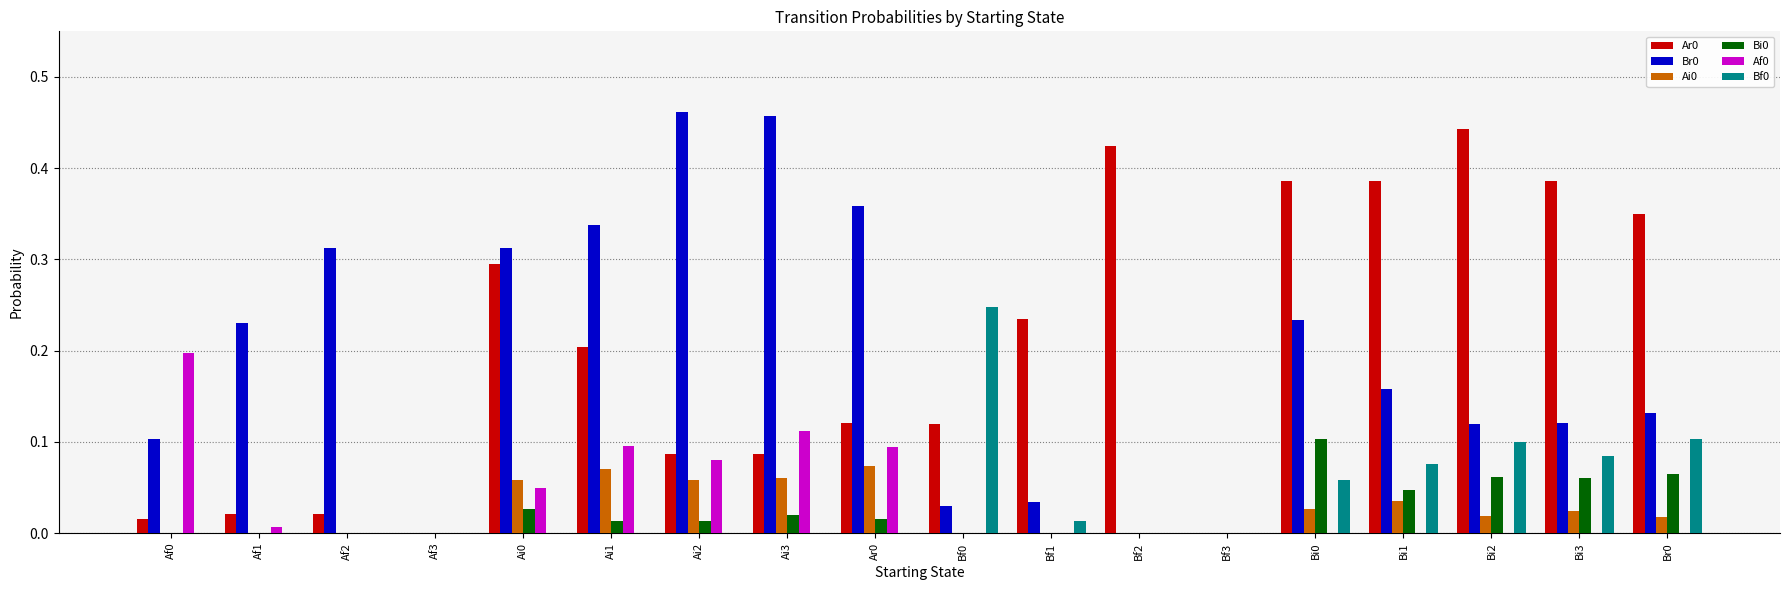

What is the sum of all Af0 values?

0.6